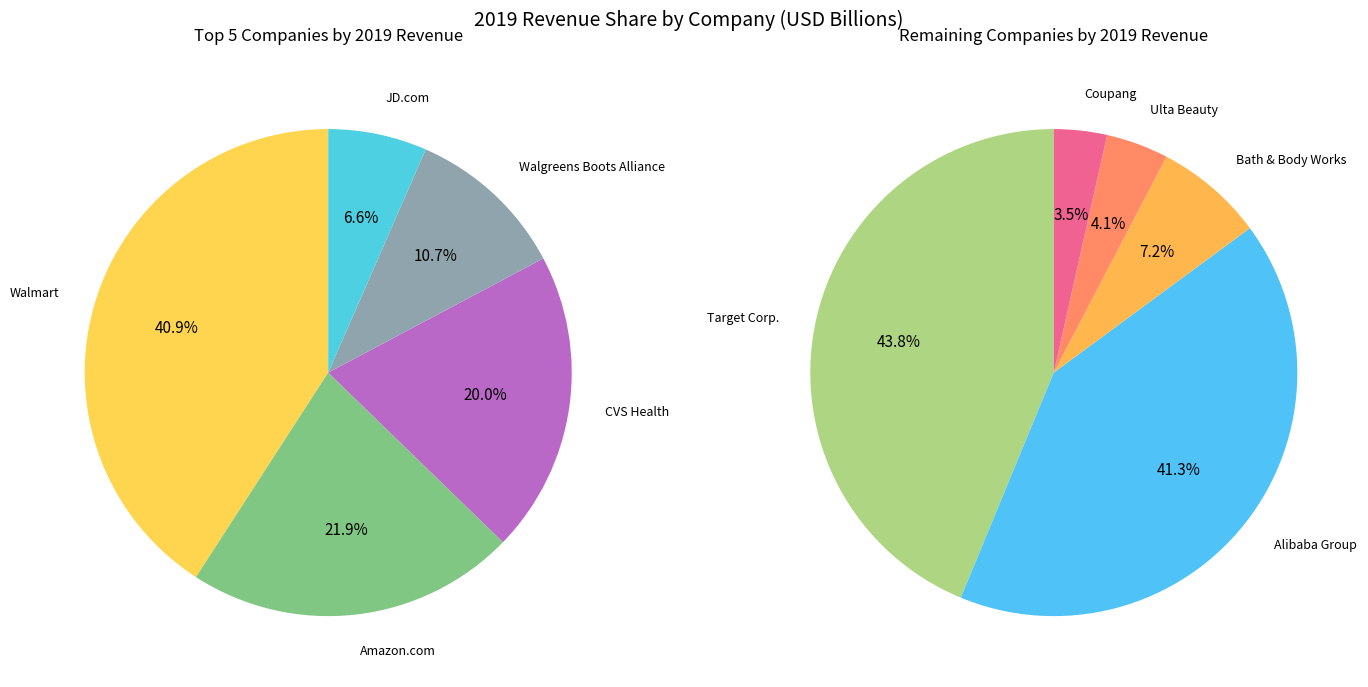

Rank the categories by value from highest to lowest.

Walmart, Amazon.com, CVS Health, Walgreens Boots Alliance, JD.com, Target Corp., Alibaba Group, Bath & Body Works, Ulta Beauty, Coupang